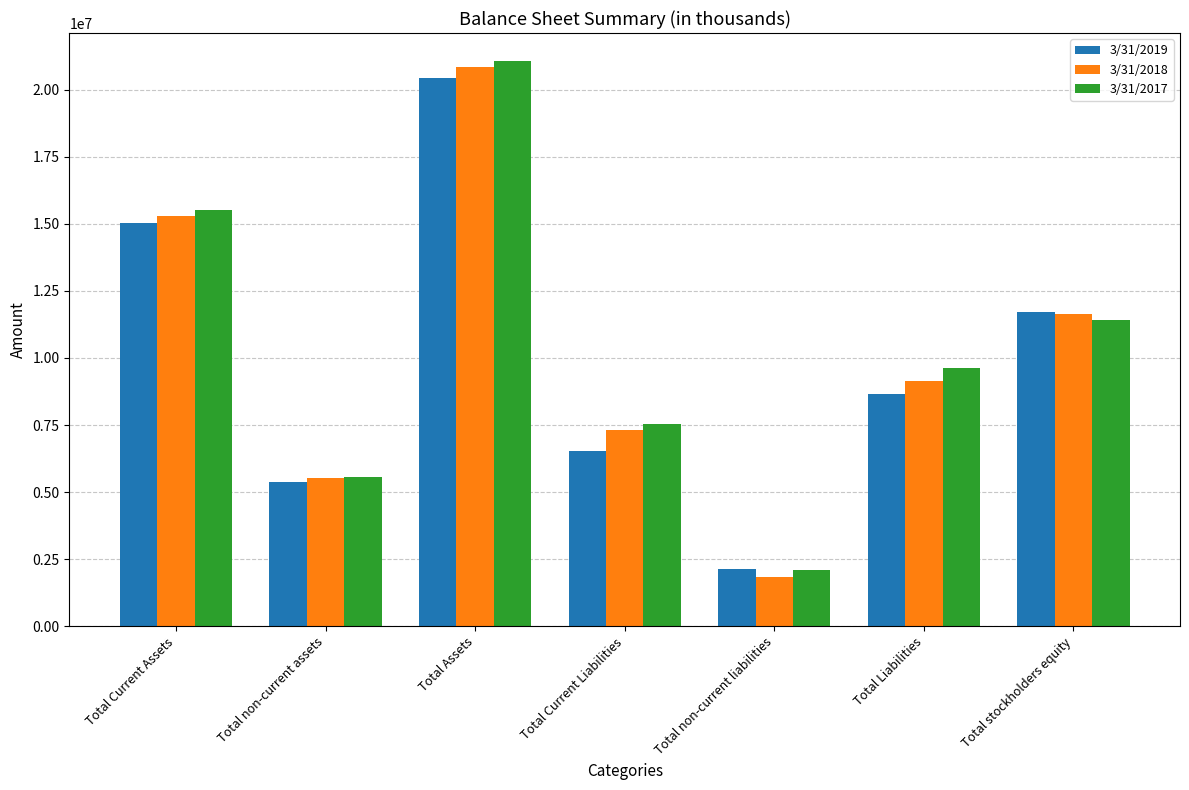

Is the value of 3/31/2017 at Total Current Assets greater than the value of 3/31/2018 at Total stockholders equity?

Yes